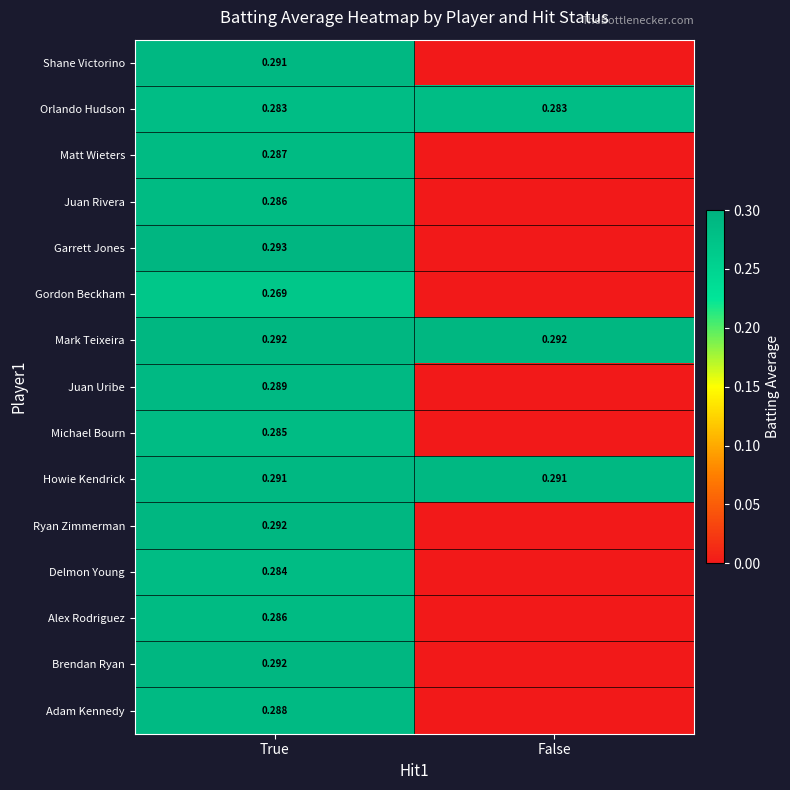

Which series changed the most between True and False?

Garrett Jones